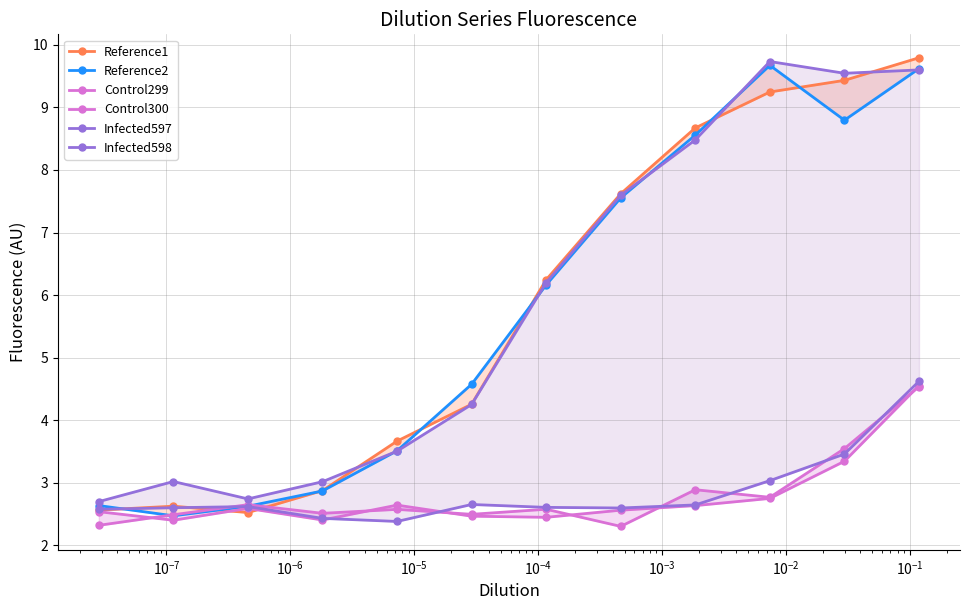

Is it true that Reference1 equals 15.8 at $\mathdefault{10^{-8}}$?

False